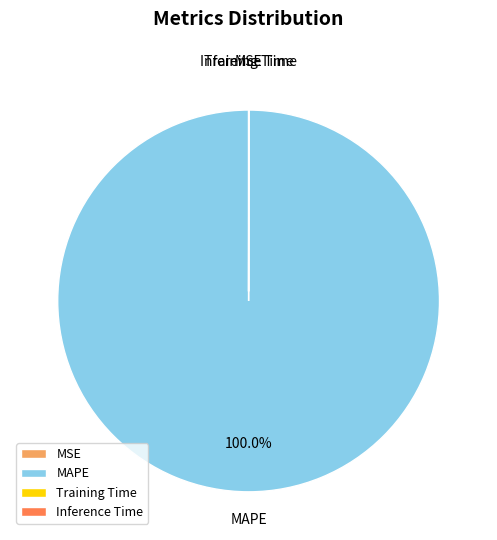

Does MAPE represent more than half of the total?

Yes